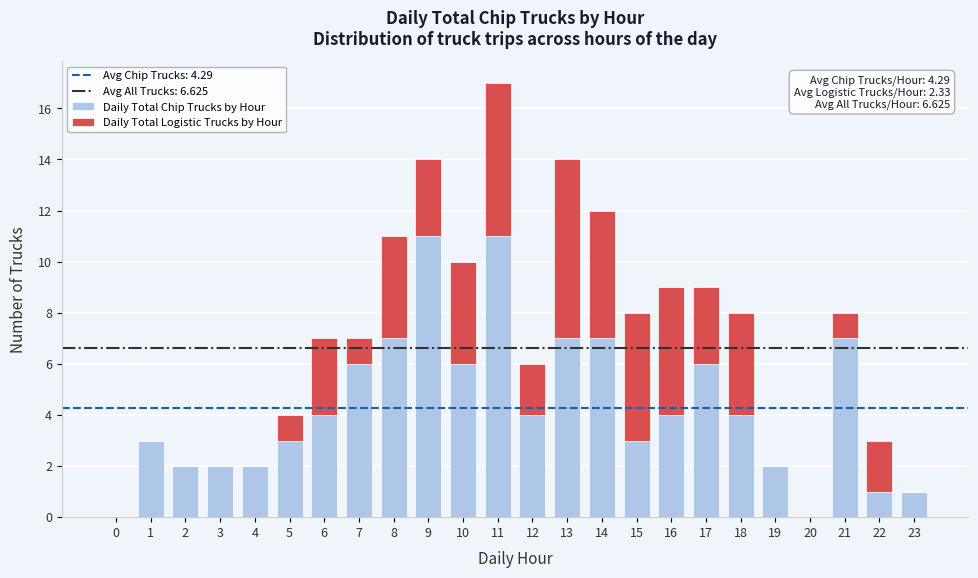

What is the sum of all Daily Total Chip Trucks by Hour values?

103